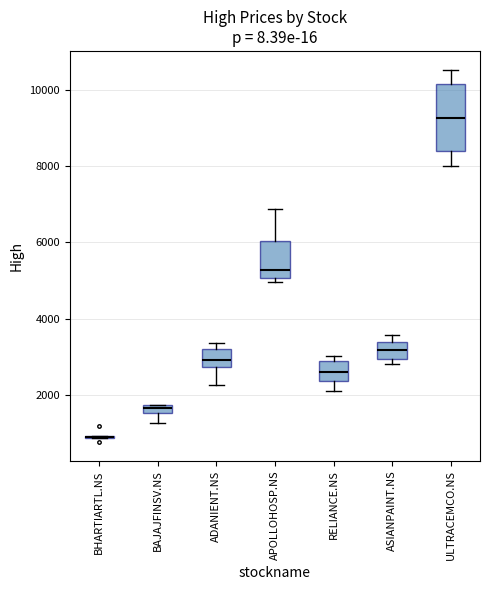

Which box is the tallest, from its lower edge to its upper edge?

ULTRACEMCO.NS